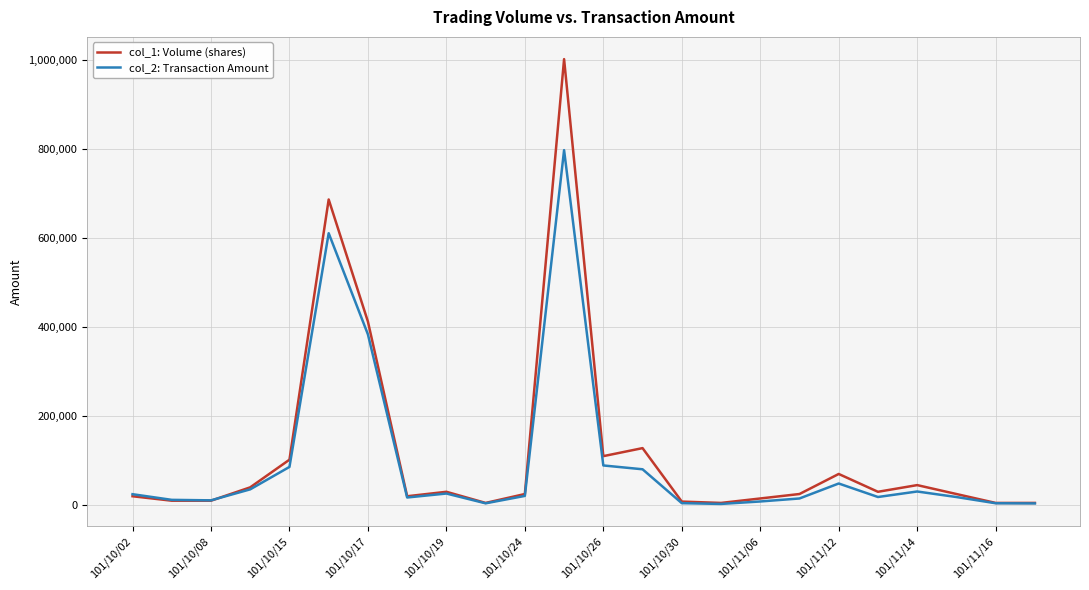

Which series has the largest range (max minus min)?

col_1: Volume (shares)